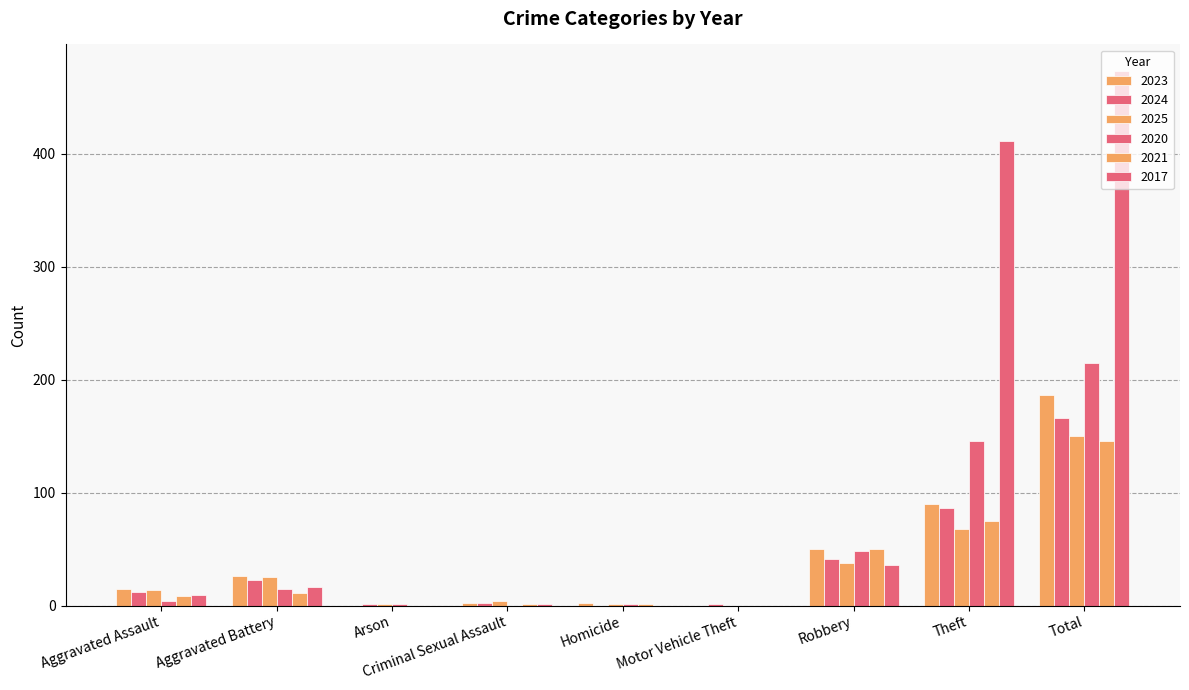

Are the bars grouped side by side (vs. stacked)?

Yes